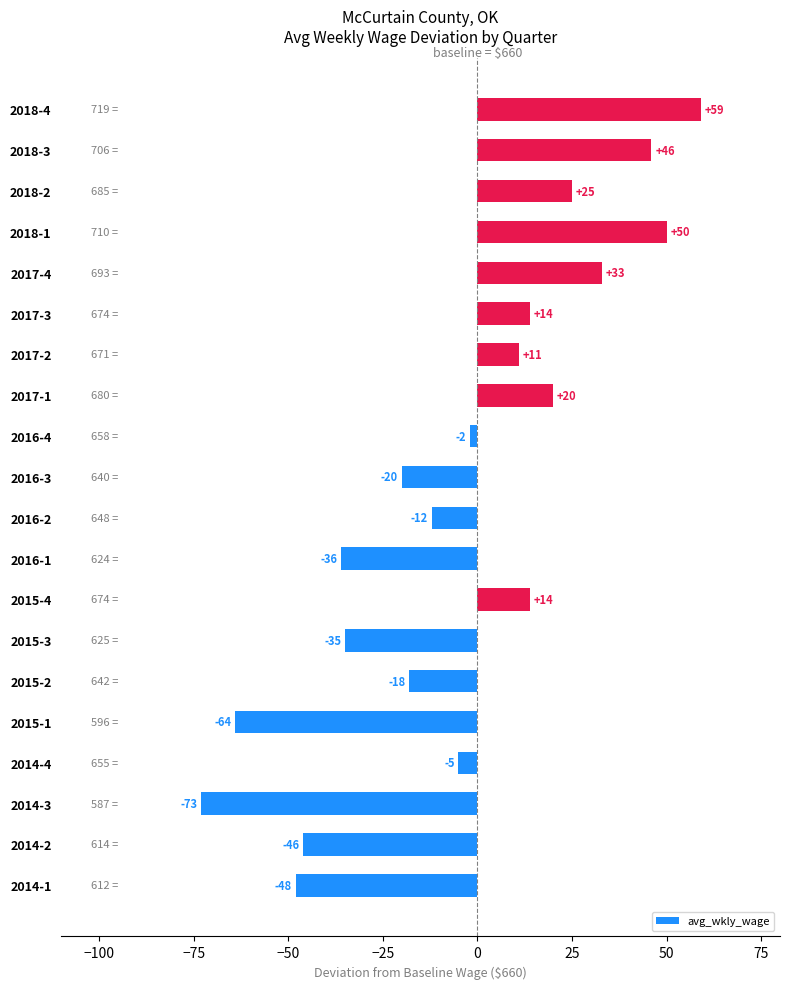

At which category does the chart reach its peak across all series?

2018-4